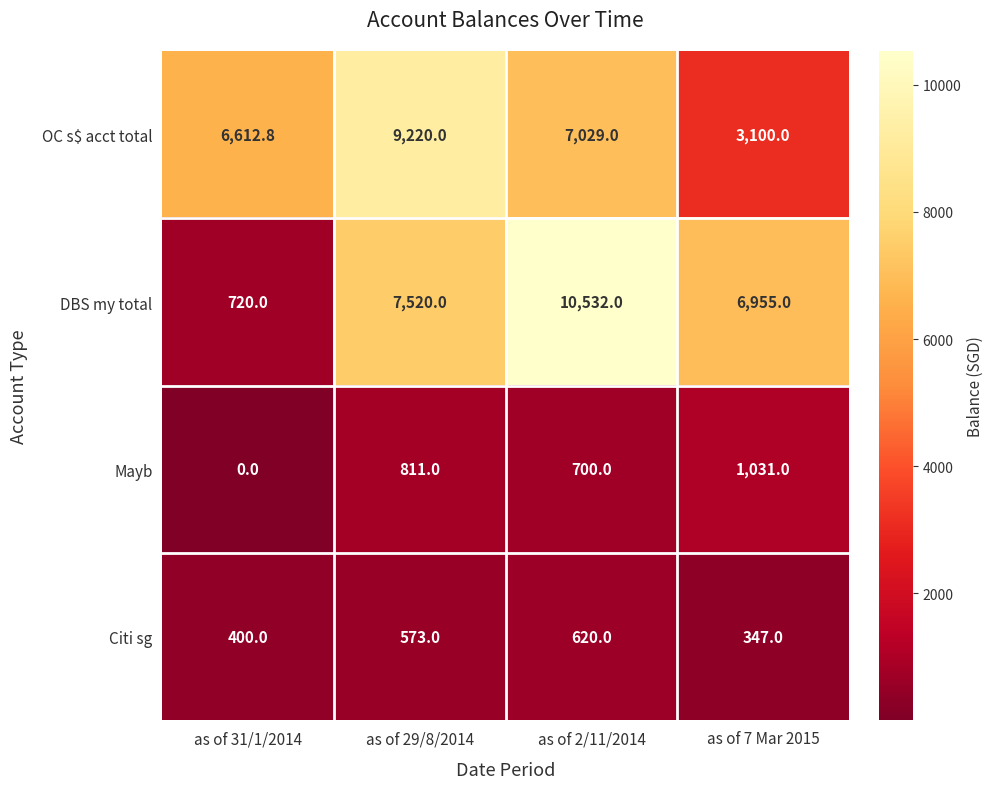

Which series has the largest range (max minus min)?

DBS my total